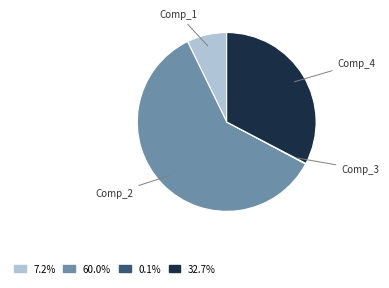

Is there any slice that represents more than half of the pie?

Yes